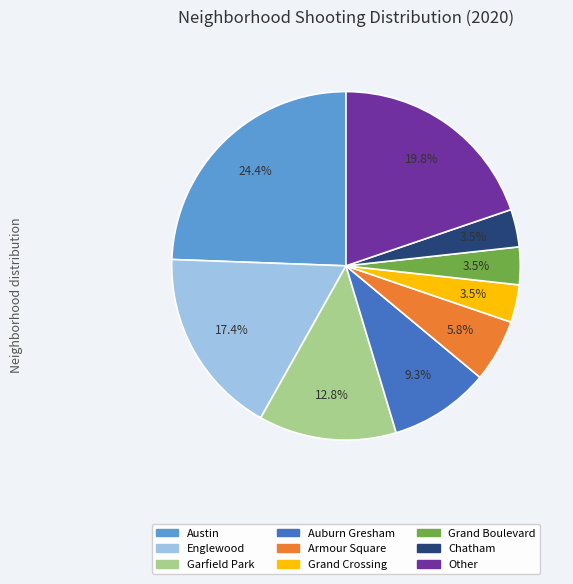

Is there a majority slice in this chart?

No